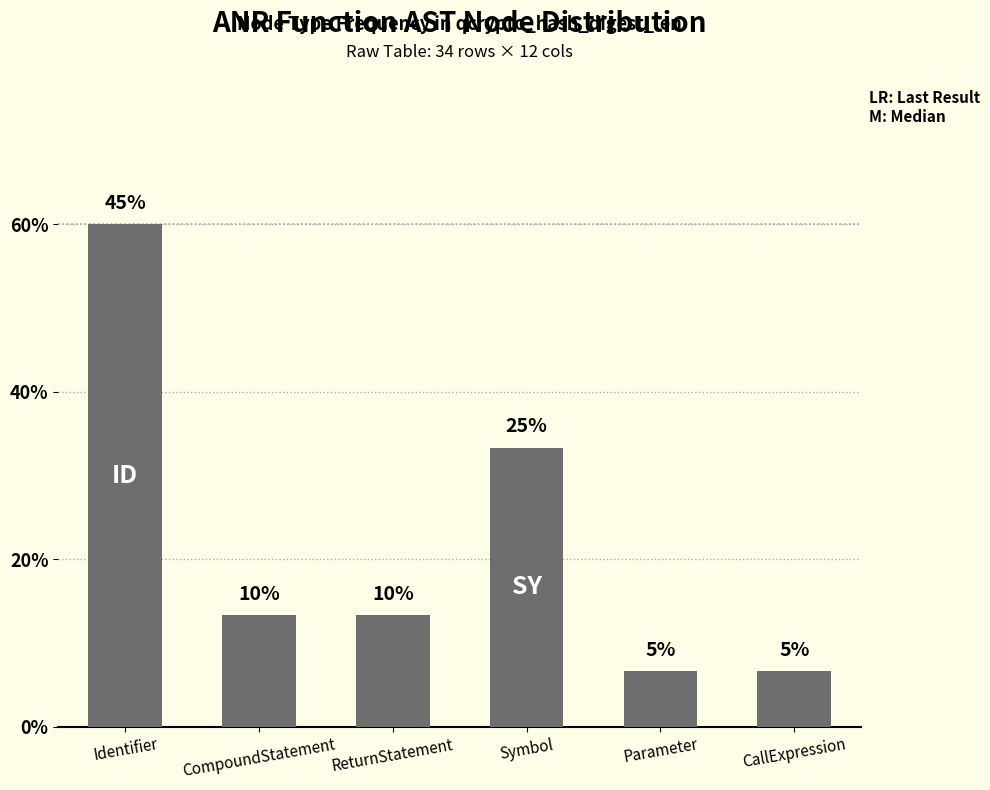

List the labels in order of value, largest first.

Identifier, Symbol, CompoundStatement, ReturnStatement, Parameter, CallExpression